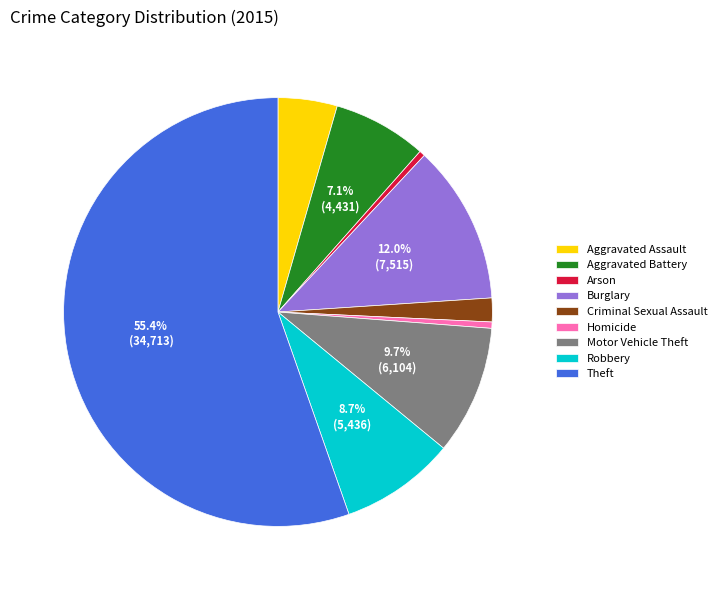

To the nearest percent, what portion does Aggravated Assault represent?

4%